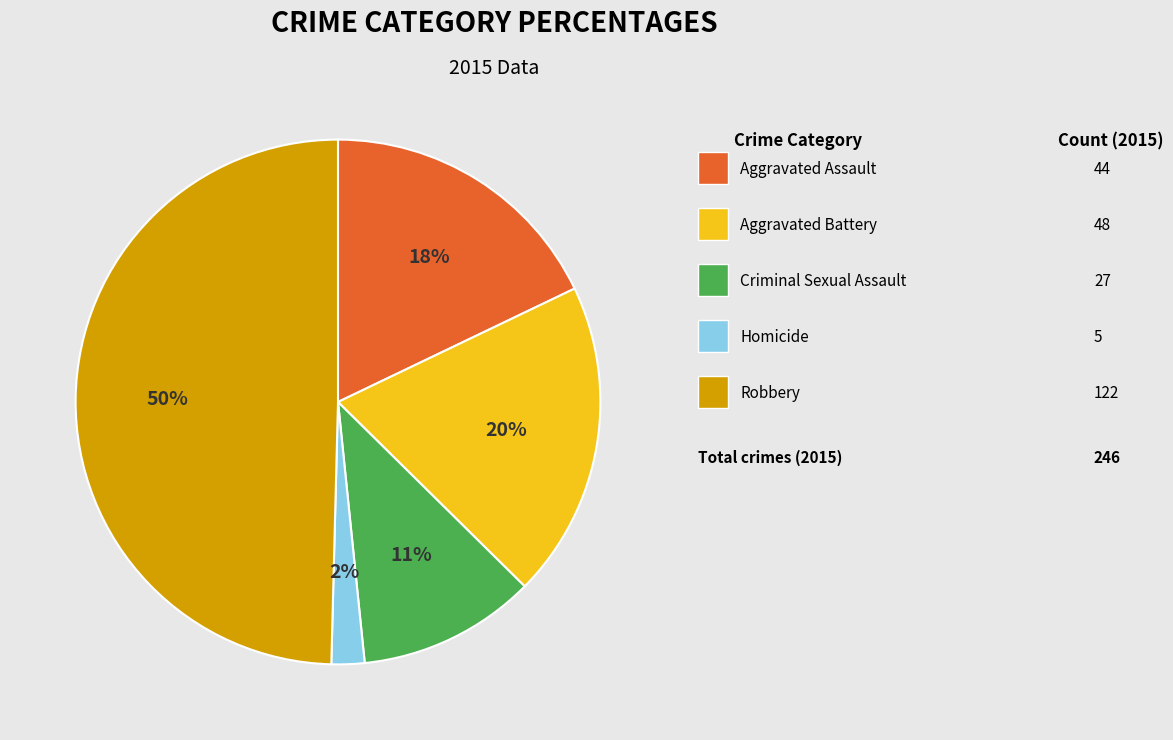

To the nearest percent, what is the difference between the largest and smallest slice percentages?

48%